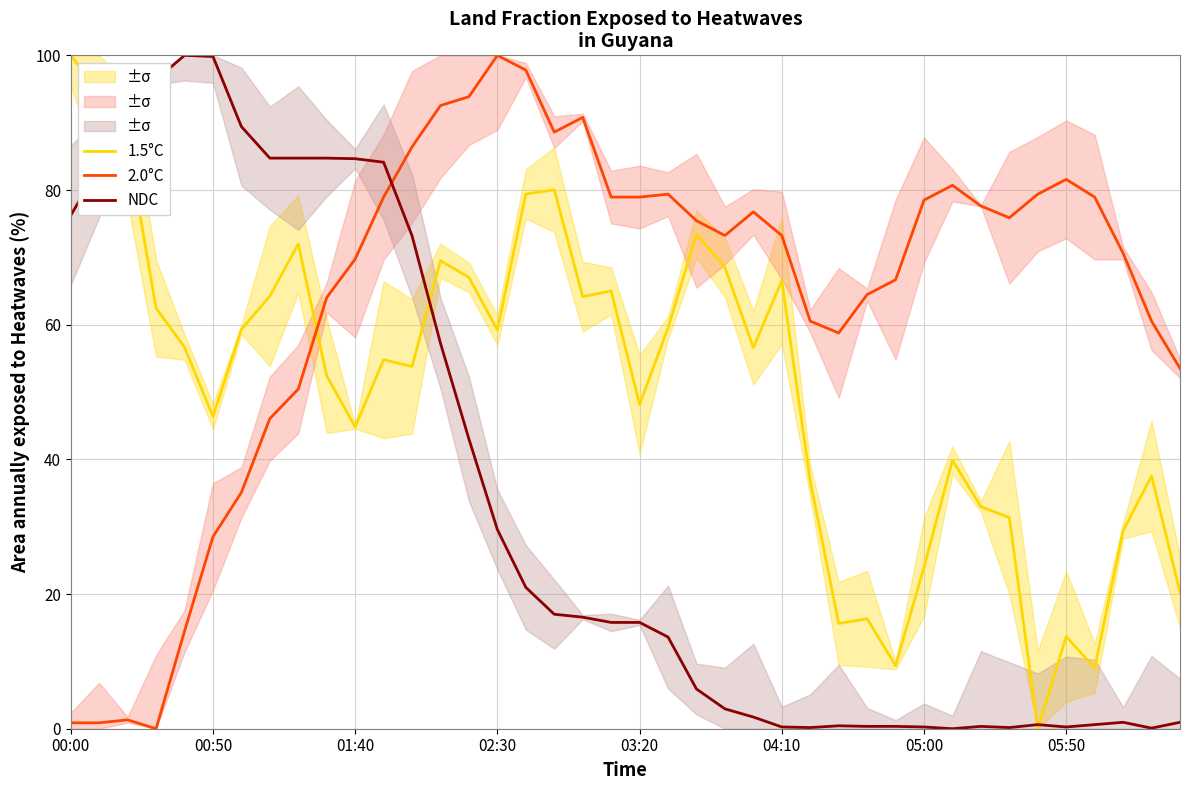

Which category has the highest value in the 2.0°C series?

02:30